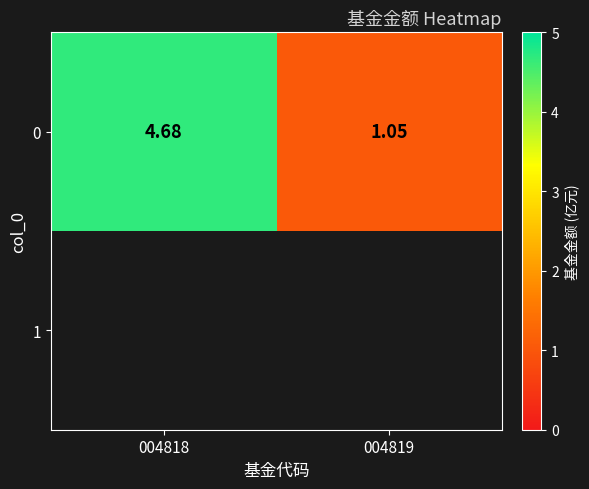

Is the value of 1 at 004818 greater than the value of 0 at 004818?

No